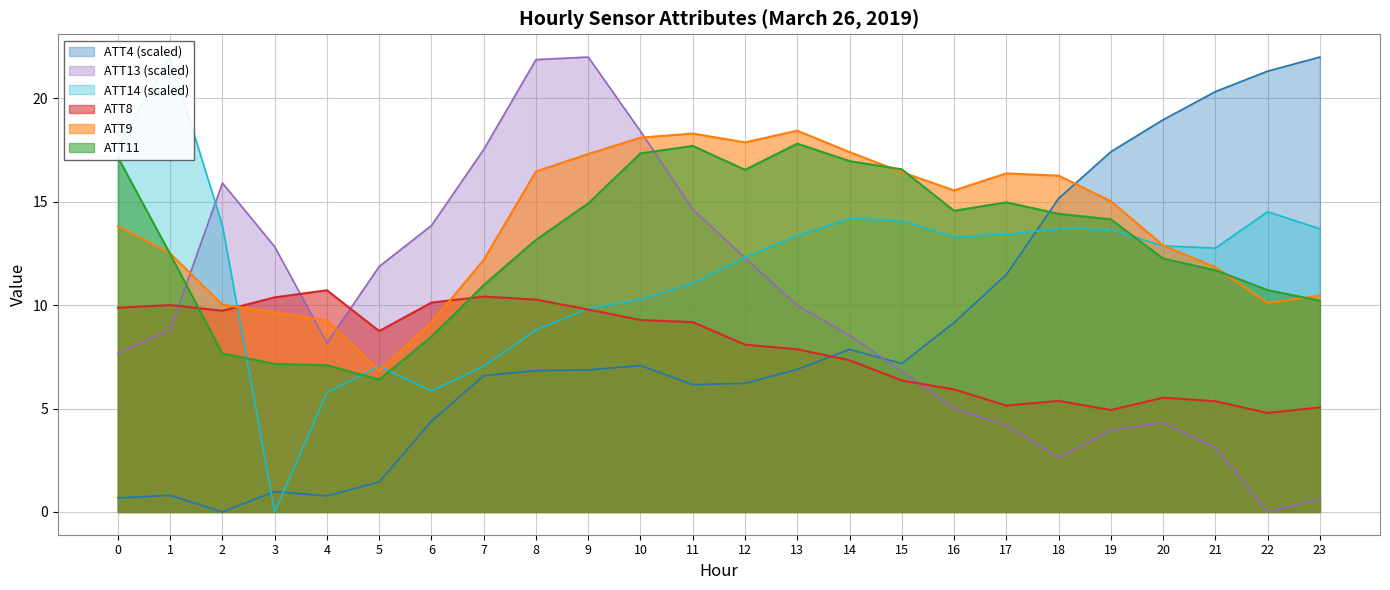

What are all the series names shown in the legend?

ATT4, ATT8, ATT9, ATT11, ATT13, ATT14